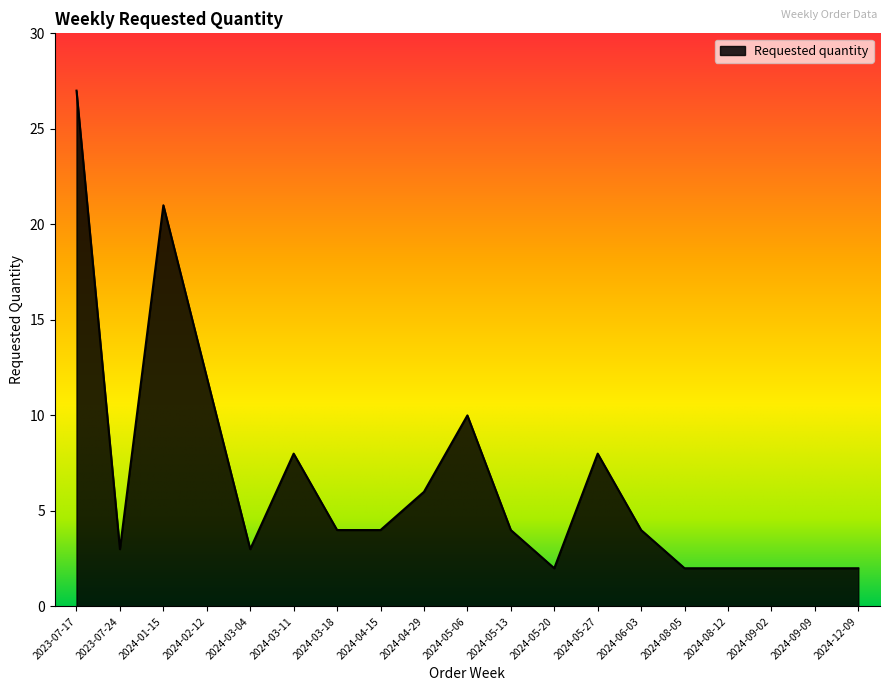

How many series are shown in this chart?

1